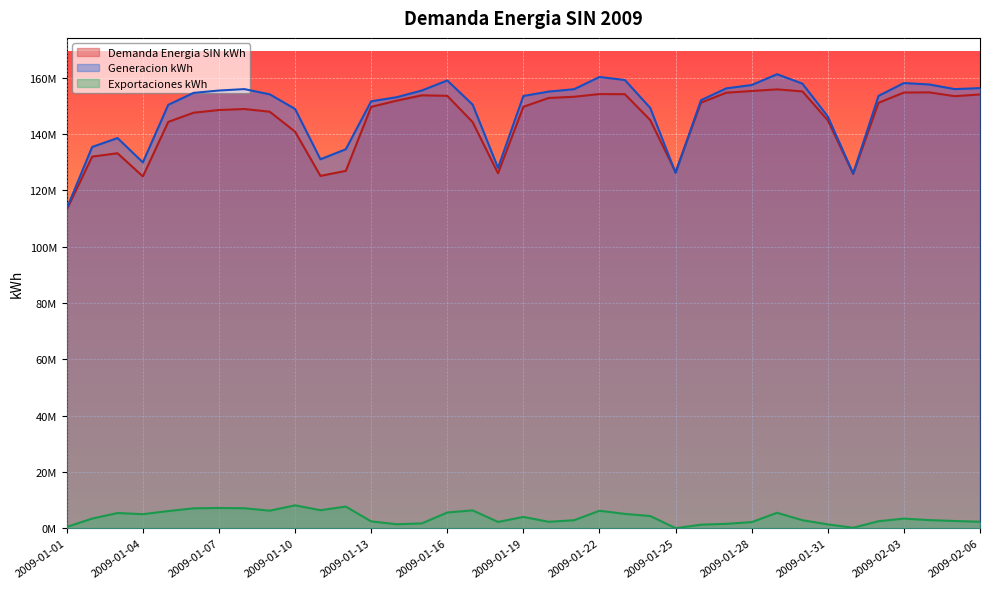

Reading left to right, list all the values displayed in this chart.

Demanda Energia SIN kWh: 2009-01-01=113164161.0	2009-01-02=131972651.0	2009-01-03=133164774.8	2009-01-04=124939105.1	2009-01-05=144292256.9	2009-01-06=147566433.5	2009-01-07=148519178.1	2009-01-08=148874323.5	2009-01-09=147915452.9	2009-01-10=140836399.7	2009-01-11=125120936.3	2009-01-12=126914717.7	2009-01-13=149640833.3	2009-01-14=151824181.3	2009-01-15=153735729.3	2009-01-16=153549235.2	2009-01-17=144217433.4	2009-01-18=126047823.9	2009-01-19=149671849.8	2009-01-20=152795713.8	2009-01-21=153230201.7	2009-01-22=154179380.5	2009-01-23=154140976.3	2009-01-24=144955721.3	2009-01-25=126520026.7	2009-01-26=151132728.2	2009-01-27=154678465.8	2009-01-28=155271577.9	2009-01-29=155850698.2	2009-01-30=155126750.9	2009-01-31=144882711.0	2009-02-01=125850692.3	2009-02-02=151089751.2	2009-02-03=154727753.1	2009-02-04=154778962.4	2009-02-05=153439800.1	2009-02-06=154035789.9
Generacion kWh: 2009-01-01=113581112.0	2009-01-02=135391768.8	2009-01-03=138561230.3	2009-01-04=129928589.9	2009-01-05=150362911.6	2009-01-06=154611570.4	2009-01-07=155441969.4	2009-01-08=155941690.8	2009-01-09=154098500.8	2009-01-10=148900228.9	2009-01-11=131020709.0	2009-01-12=134595142.7	2009-01-13=151623796.2	2009-01-14=153060644.9	2009-01-15=155456739.1	2009-01-16=159022524.6	2009-01-17=150422035.8	2009-01-18=127971051.1	2009-01-19=153512780.5	2009-01-20=155066004.8	2009-01-21=155908840.8	2009-01-22=160256457.8	2009-01-23=159179488.4	2009-01-24=149265013.6	2009-01-25=126159811.8	2009-01-26=152001797.9	2009-01-27=156210007.9	2009-01-28=157397890.0	2009-01-29=161233874.2	2009-01-30=157889161.6	2009-01-31=146220104.6	2009-02-01=125992240.2	2009-02-02=153538027.4	2009-02-03=158099512.3	2009-02-04=157597558.3	2009-02-05=155946799.0	2009-02-06=156300092.6
Exportaciones kWh: 2009-01-01=471063.0	2009-01-02=3434255.5	2009-01-03=5403245.6	2009-01-04=4995114.8	2009-01-05=6105214.9	2009-01-06=7070228.8	2009-01-07=7197899.1	2009-01-08=7102821.3	2009-01-09=6242399.1	2009-01-10=8126452.8	2009-01-11=6408175.9	2009-01-12=7693045.0	2009-01-13=2432234.3	2009-01-14=1420854.2	2009-01-15=1731609.9	2009-01-16=5597126.4	2009-01-17=6345182.4	2009-01-18=2231707.2	2009-01-19=4024222.5	2009-01-20=2288767.5	2009-01-21=2851116.7	2009-01-22=6214037.3	2009-01-23=5091725.4	2009-01-24=4346915.1	2009-01-25=27613.0	2009-01-26=1269214.6	2009-01-27=1568067.0	2009-01-28=2173965.9	2009-01-29=5498334.4	2009-01-30=2854596.0	2009-01-31=1367353.9	2009-02-01=184588.7	2009-02-02=2490003.0	2009-02-03=3428789.0	2009-02-04=2896827.4	2009-02-05=2572444.1	2009-02-06=2300019.0